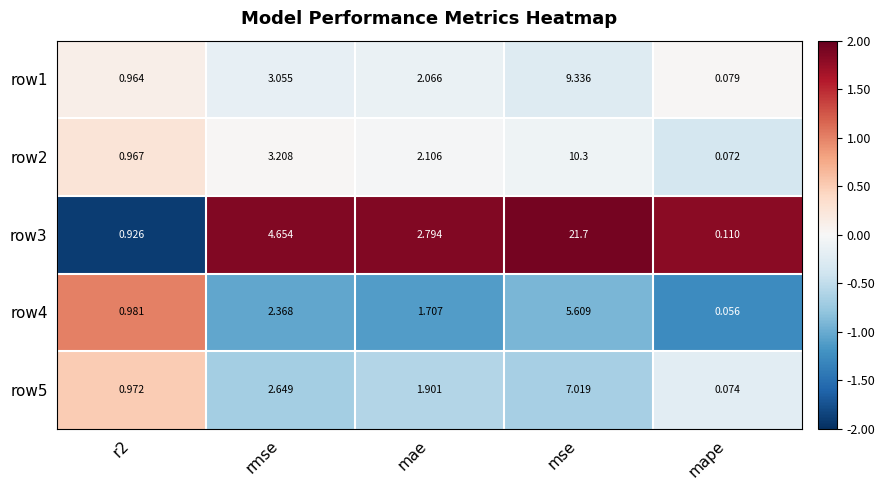

At which label does row1 reach its peak?

mse